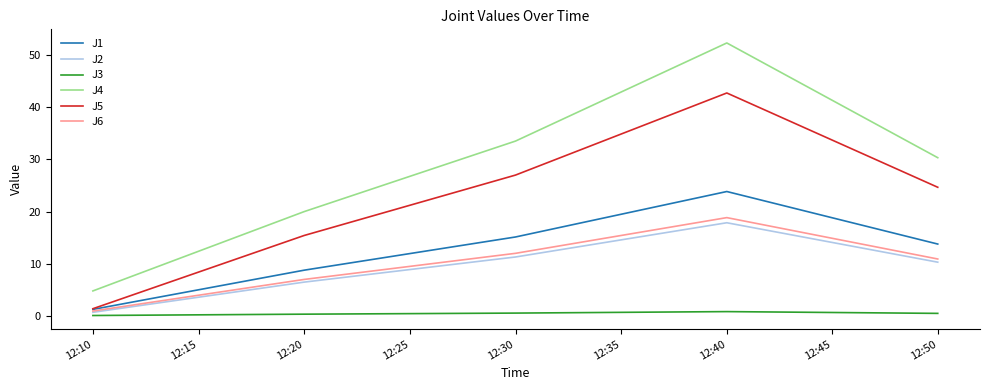

Which series has the widest spread of values?

J4